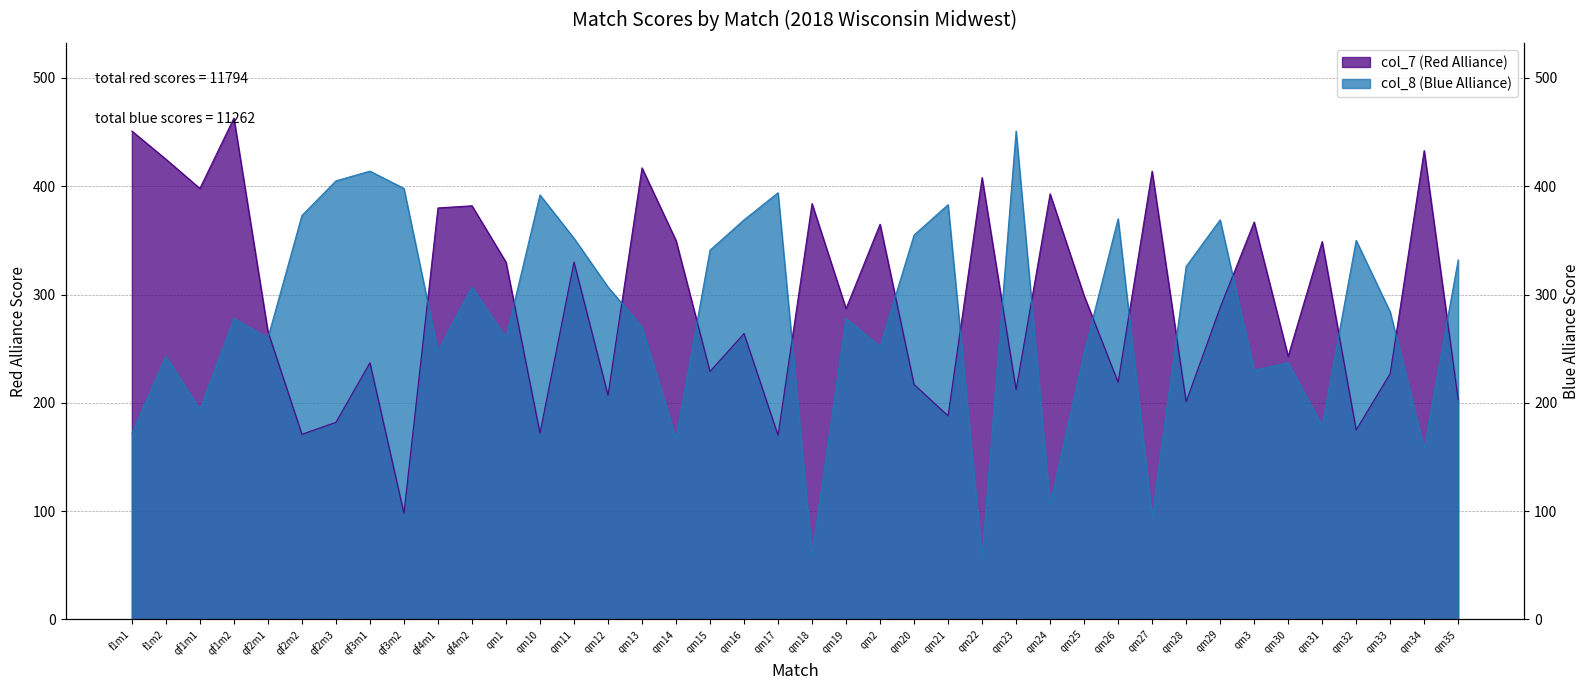

Which has a higher value, qm13 or qf2m2?

qm13